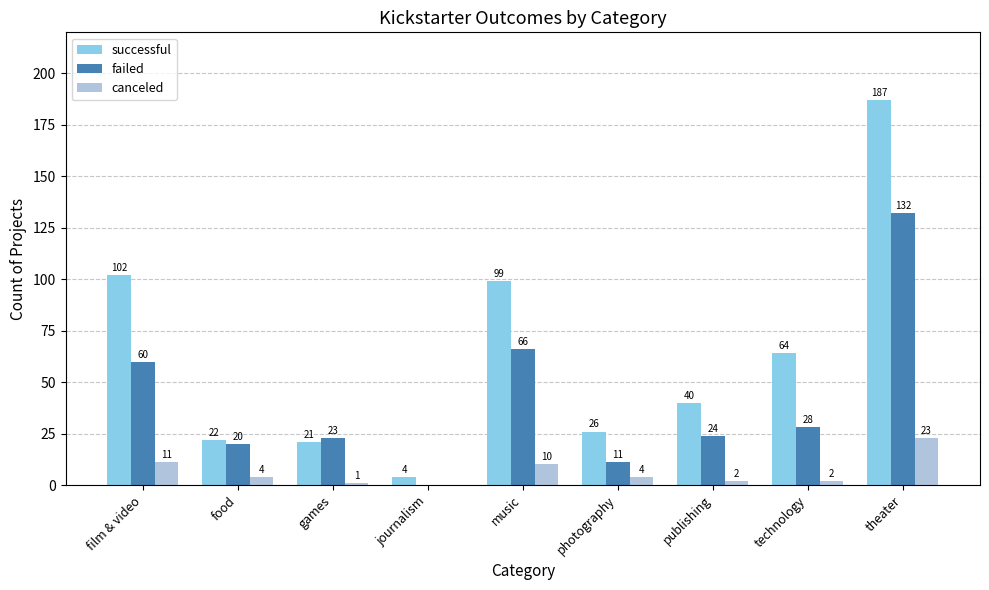

What is the maximum value shown in the chart?

187